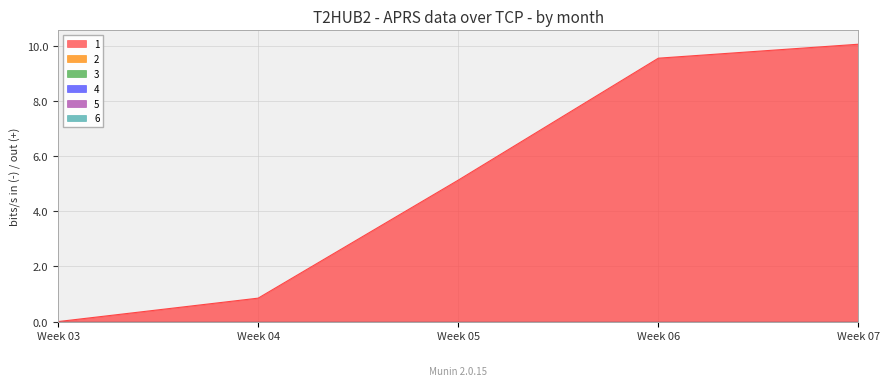

True or false: 5 and 1 cross at least once.

False